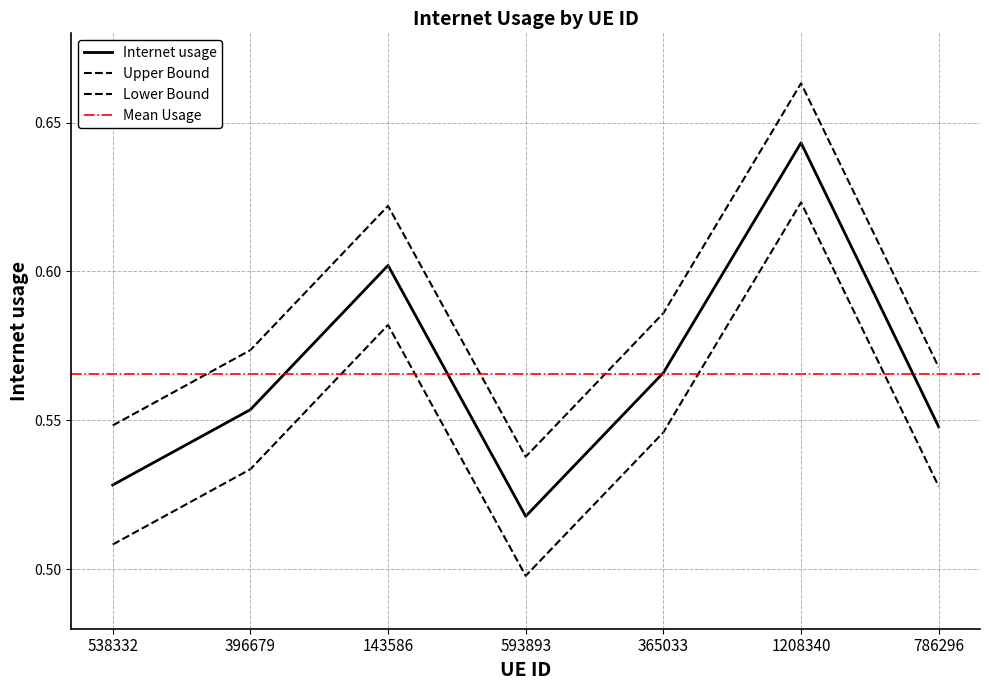

How many points are lower than both their immediate neighbors (excluding endpoints)?

1